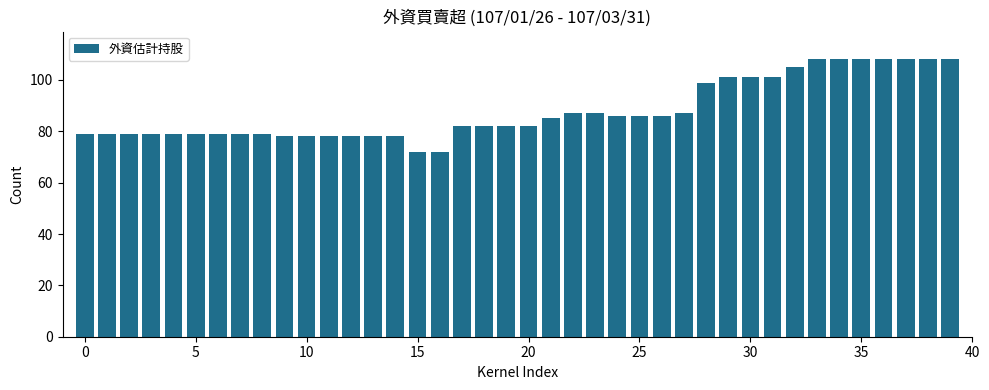

What is the sum of all values?

3518